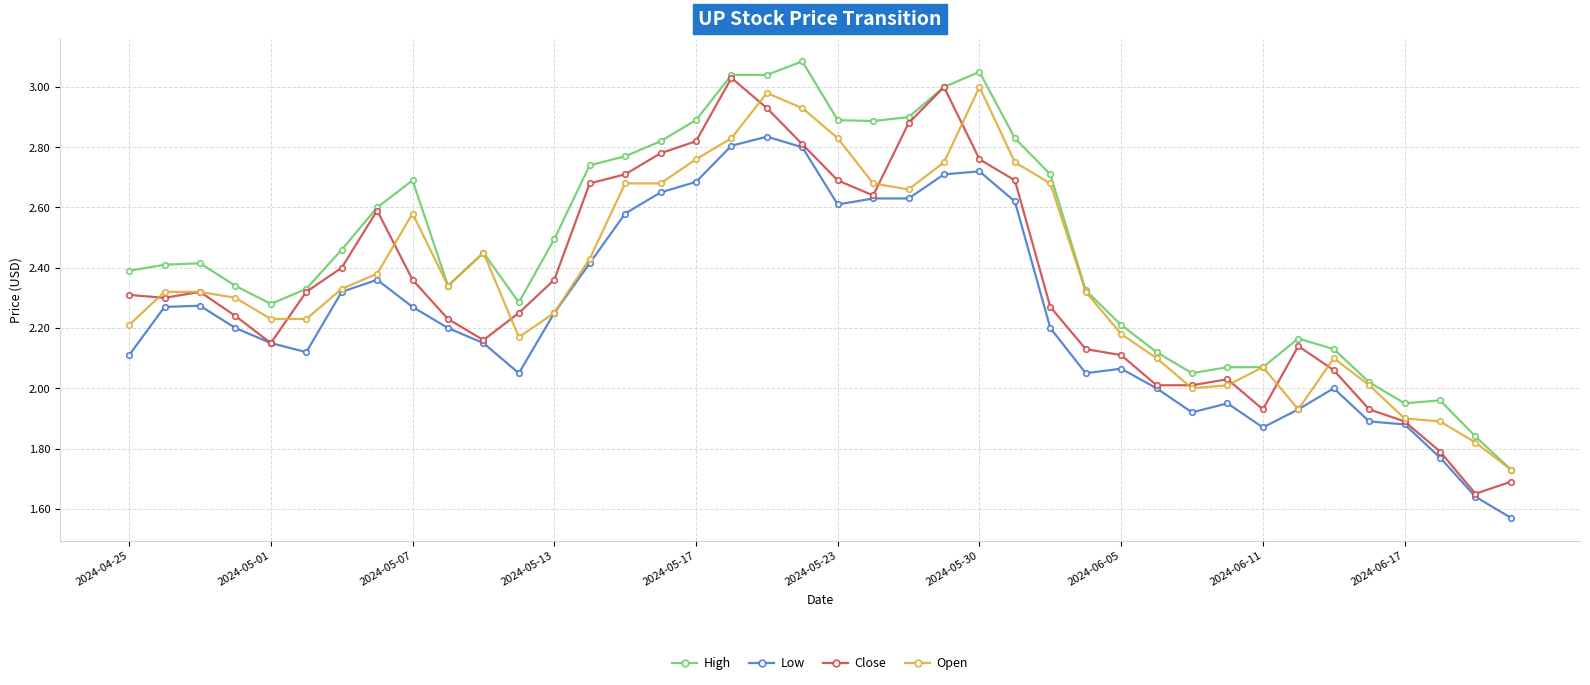

Which series has the largest total across all categories?

High